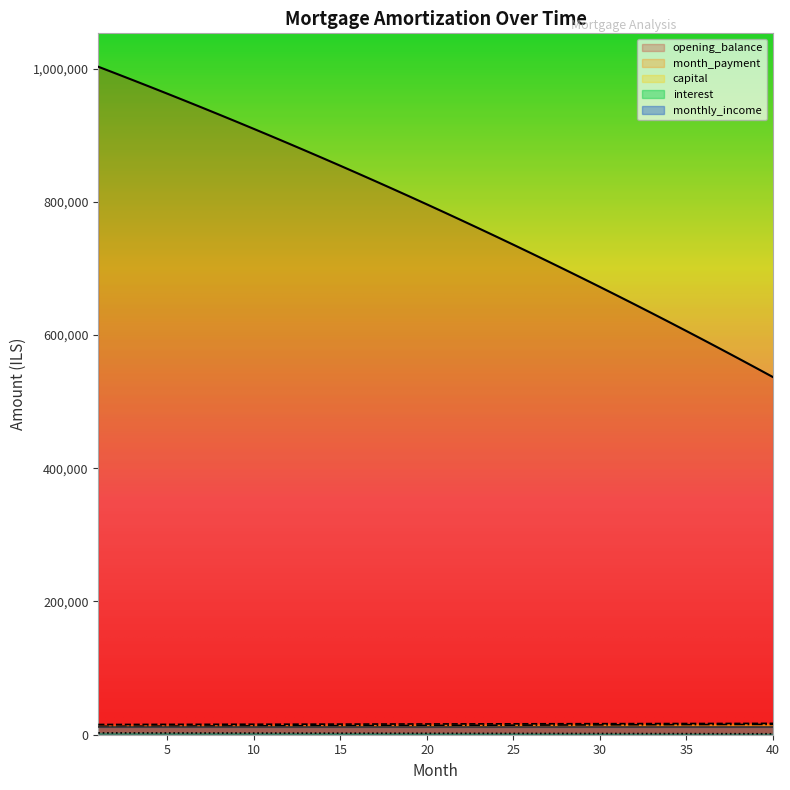

Which series changed the most between 3 and 34?

opening_balance